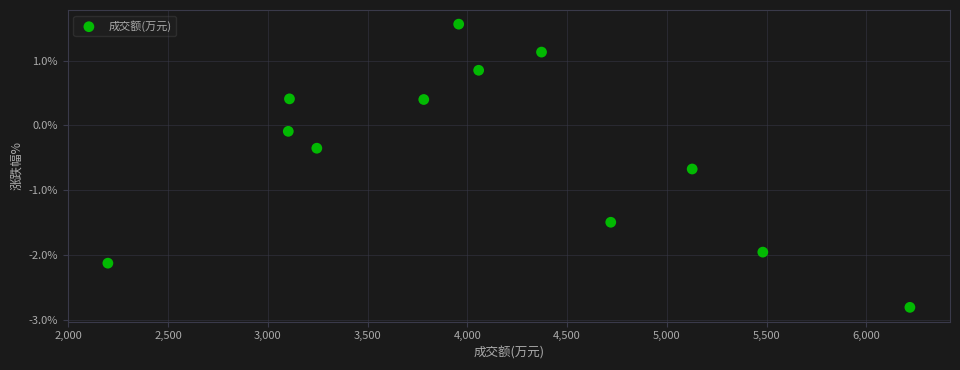

What is the average Y value?

-0.4